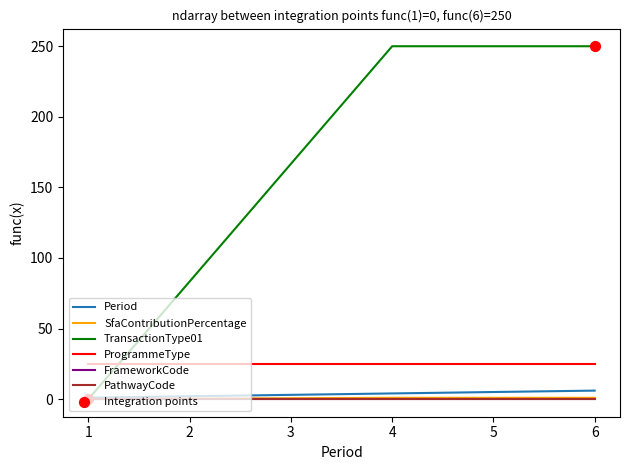

Which series has the largest total across all categories?

TransactionType01